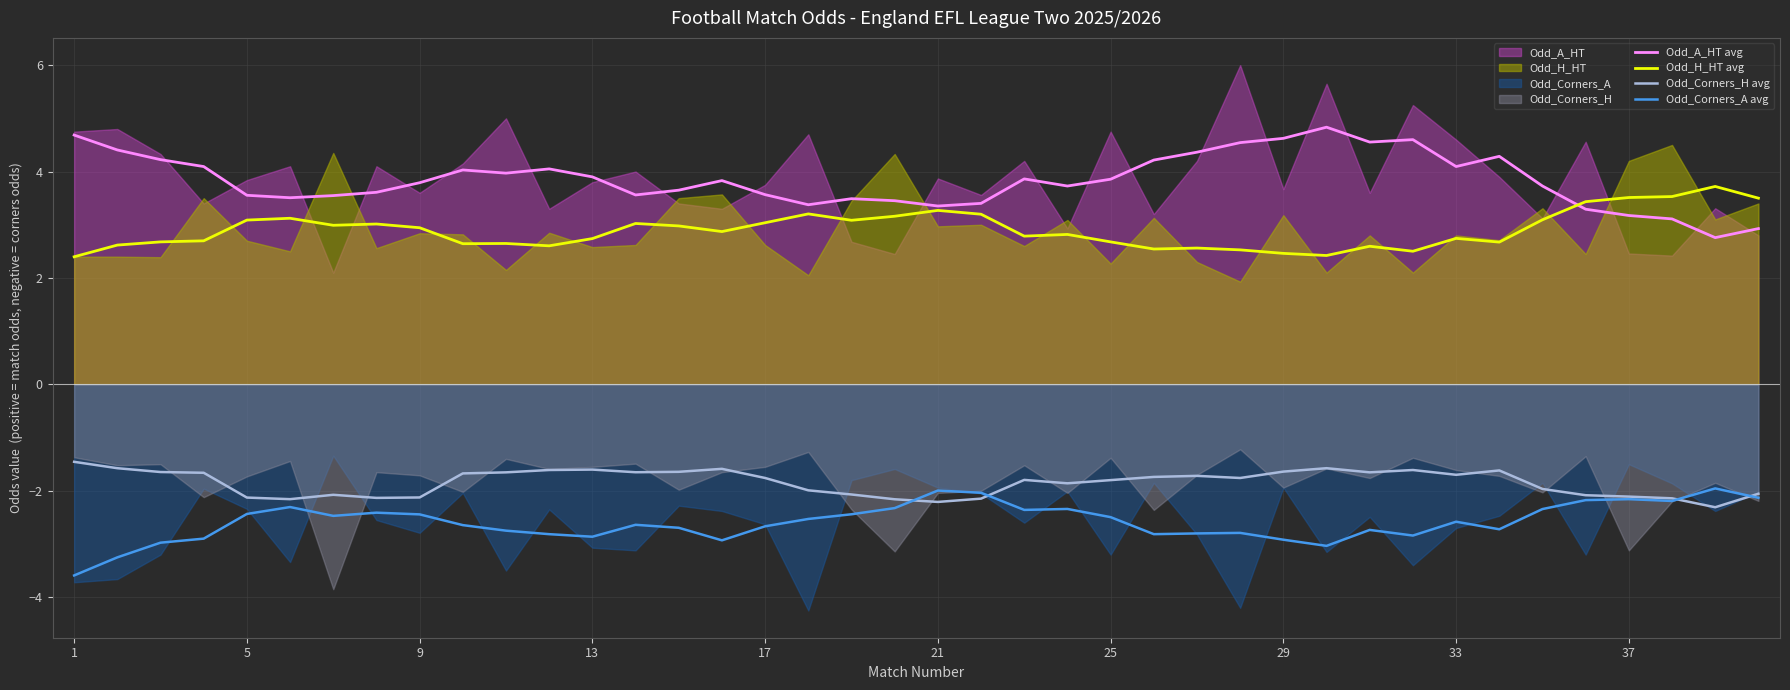

Which category has the lowest value in the Odd_H_HT avg series?

1